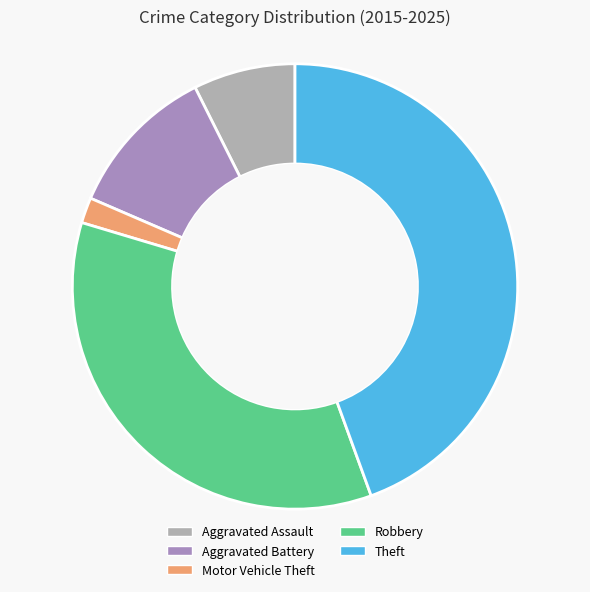

Which category has the biggest portion of the pie?

Theft